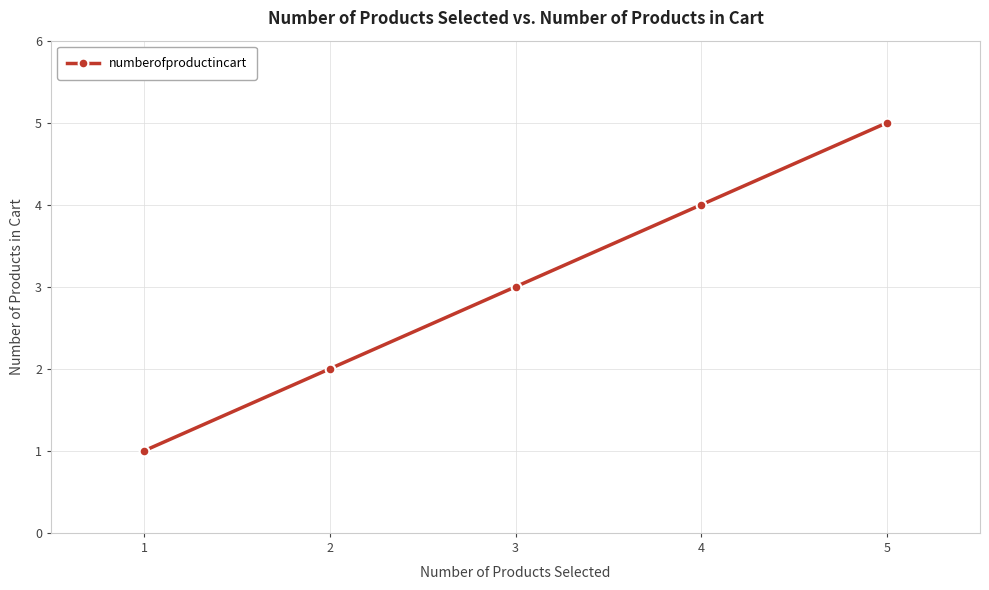

Reading right to left, extract all data points from this chart.

5	4	3	2	1